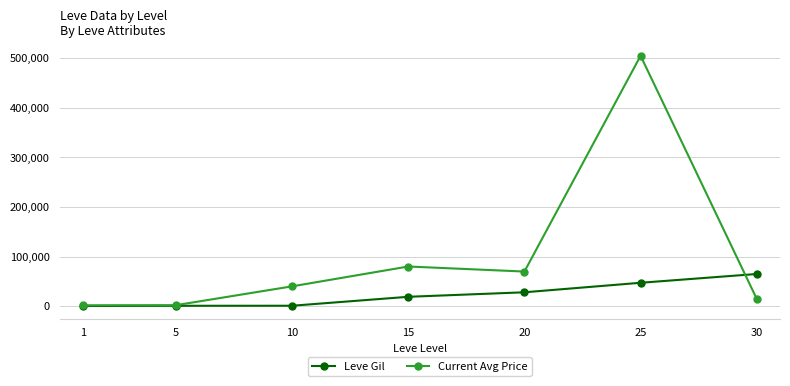

What is the value of the Current Avg Price point at the 4th from the left?

80005